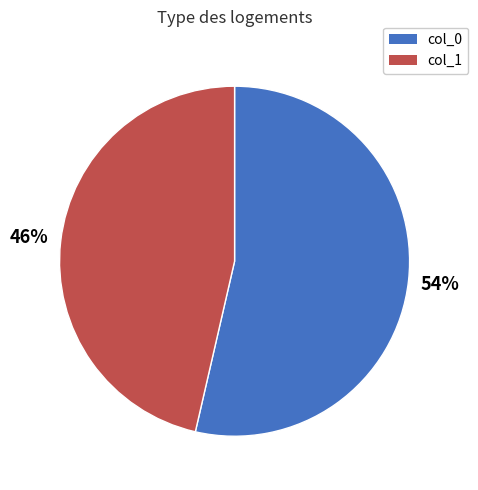

To the nearest percent, what is the combined percentage of col_0 and col_1?

100%